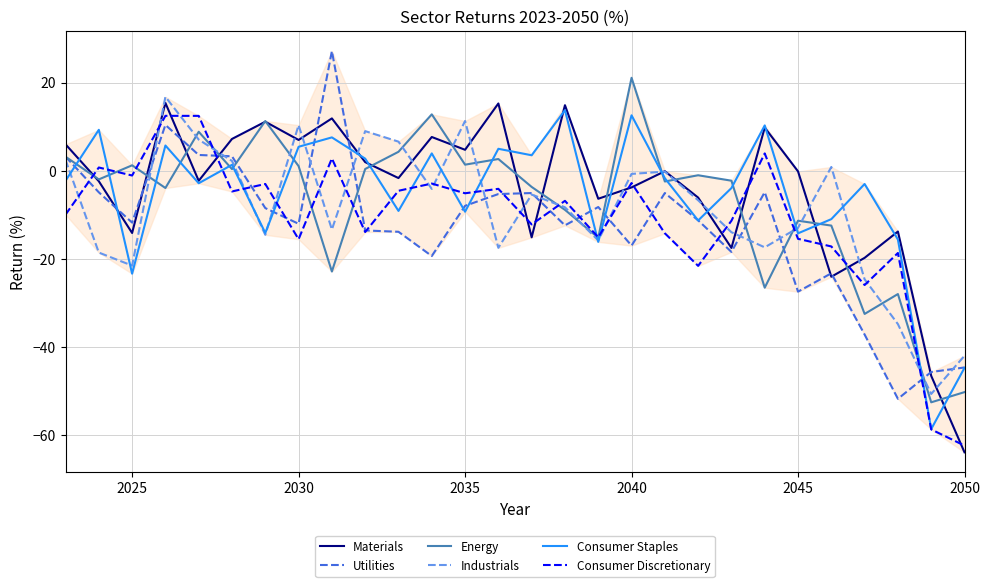

What is the maximum value for Consumer Staples?

13.8